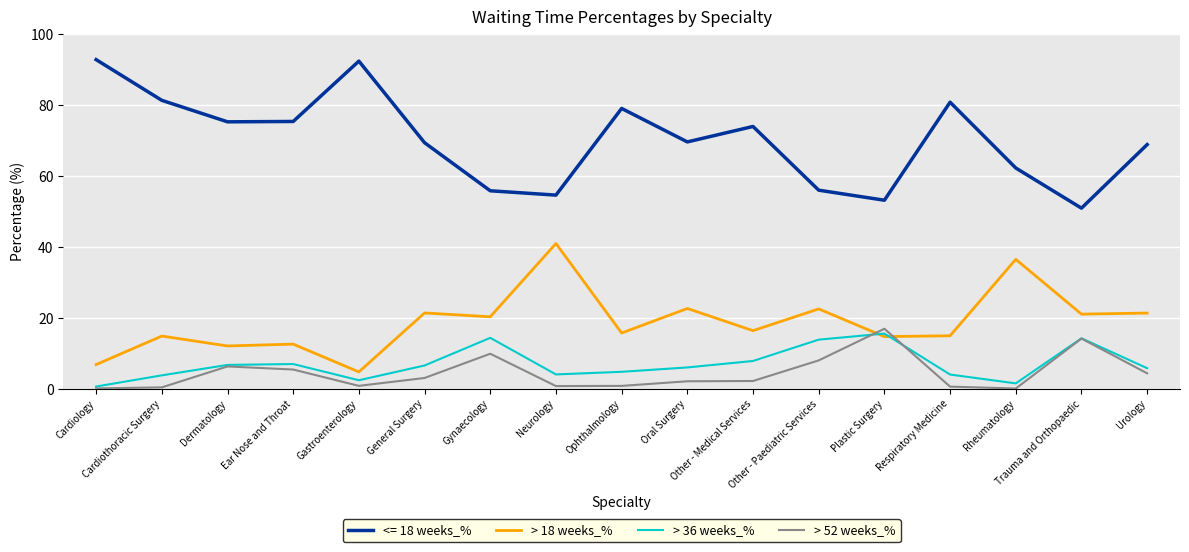

What is the maximum value shown in the chart?

92.7